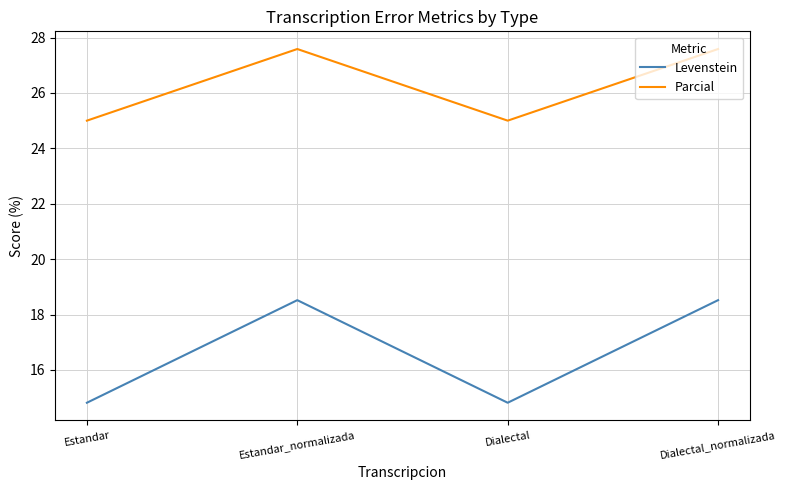

Rank the series by their average value, from lowest to highest.

Levenstein, Parcial